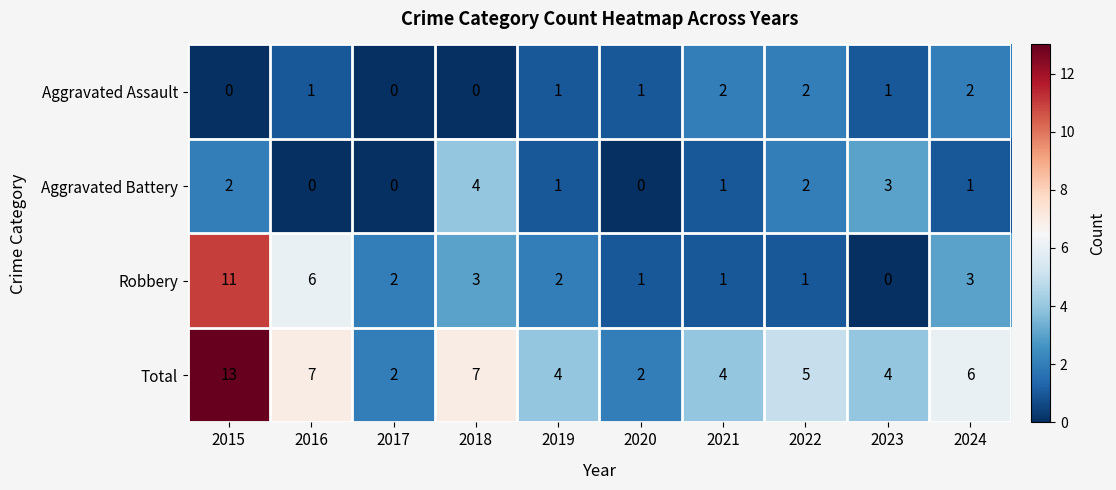

At which label does Robbery reach its peak?

2015